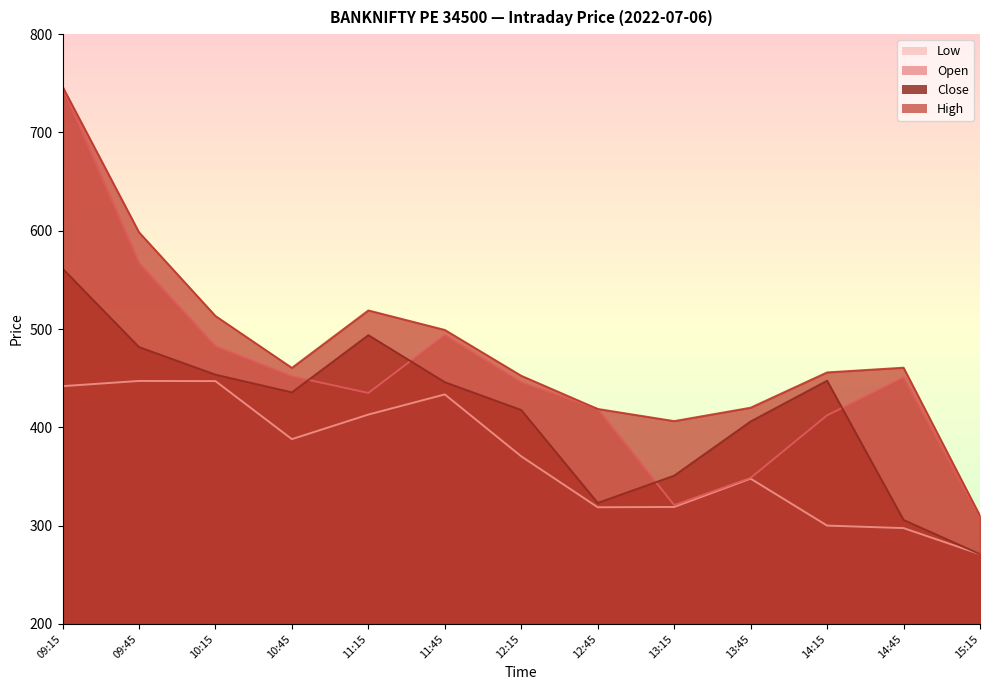

At 10:45, list the series in order from smallest to largest.

low, close, open, high